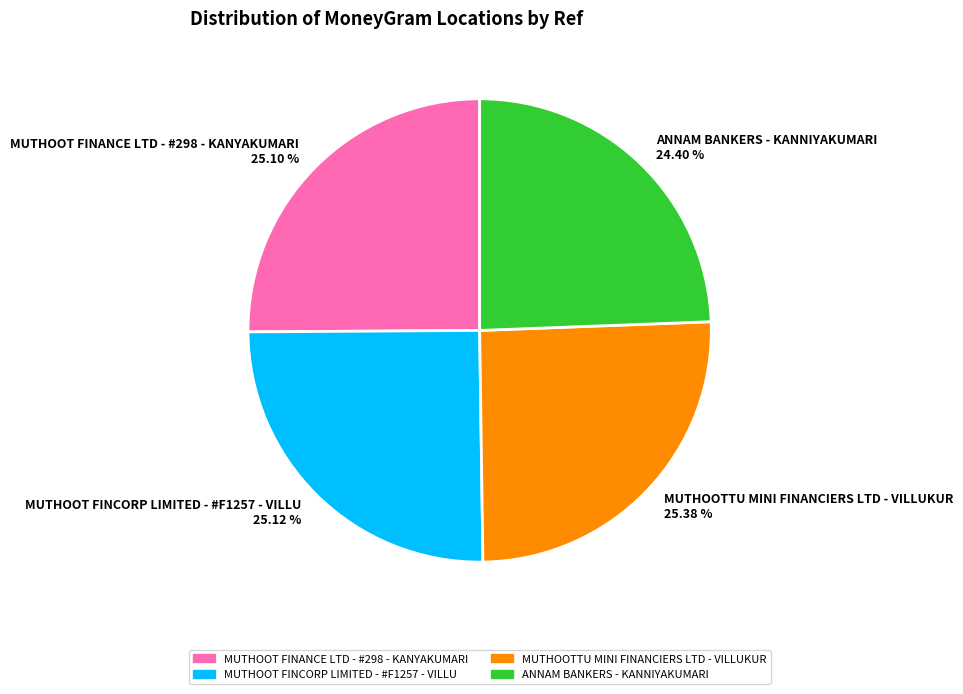

The MUTHOOTTU MINI FINANCIERS LTD - VILLUKUR slice represents 25% of the pie. True or false?

True